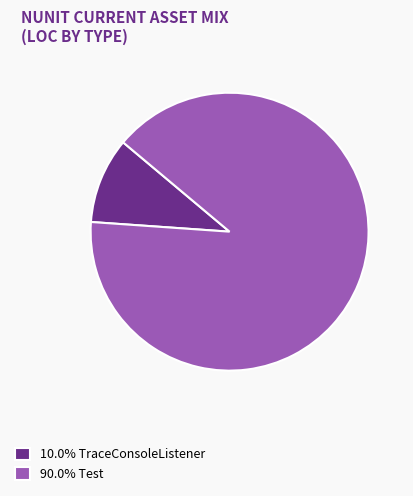

Does 90.0% Test represent more than half of the total?

Yes